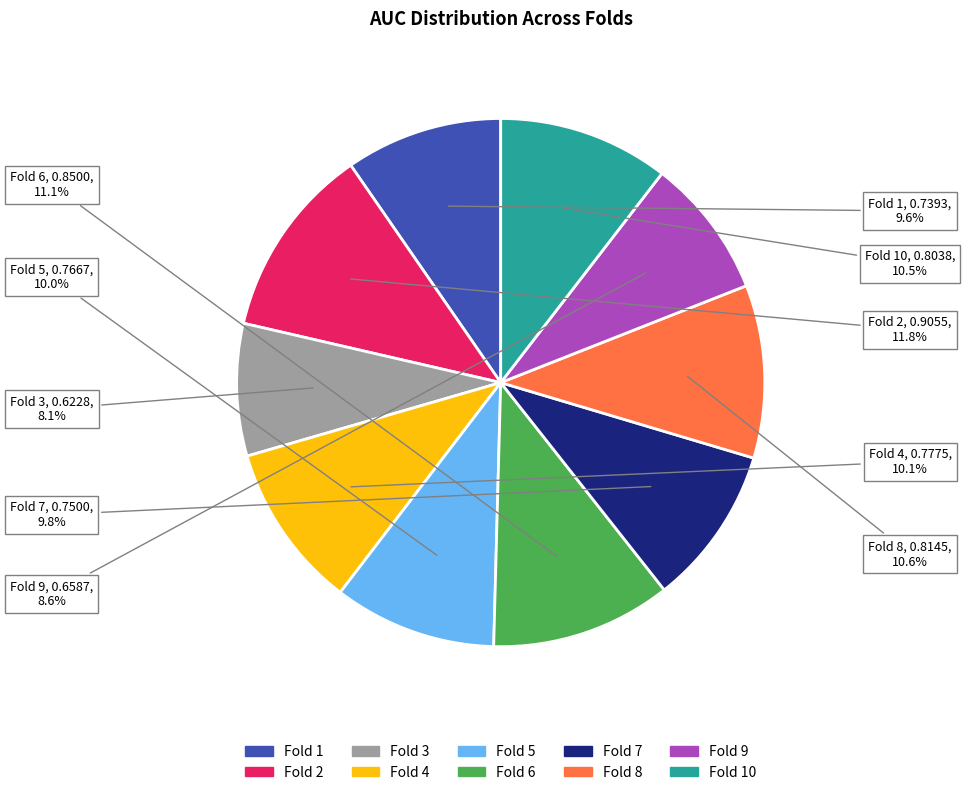

Between Fold 9 and Fold 7, which is larger?

Fold 7